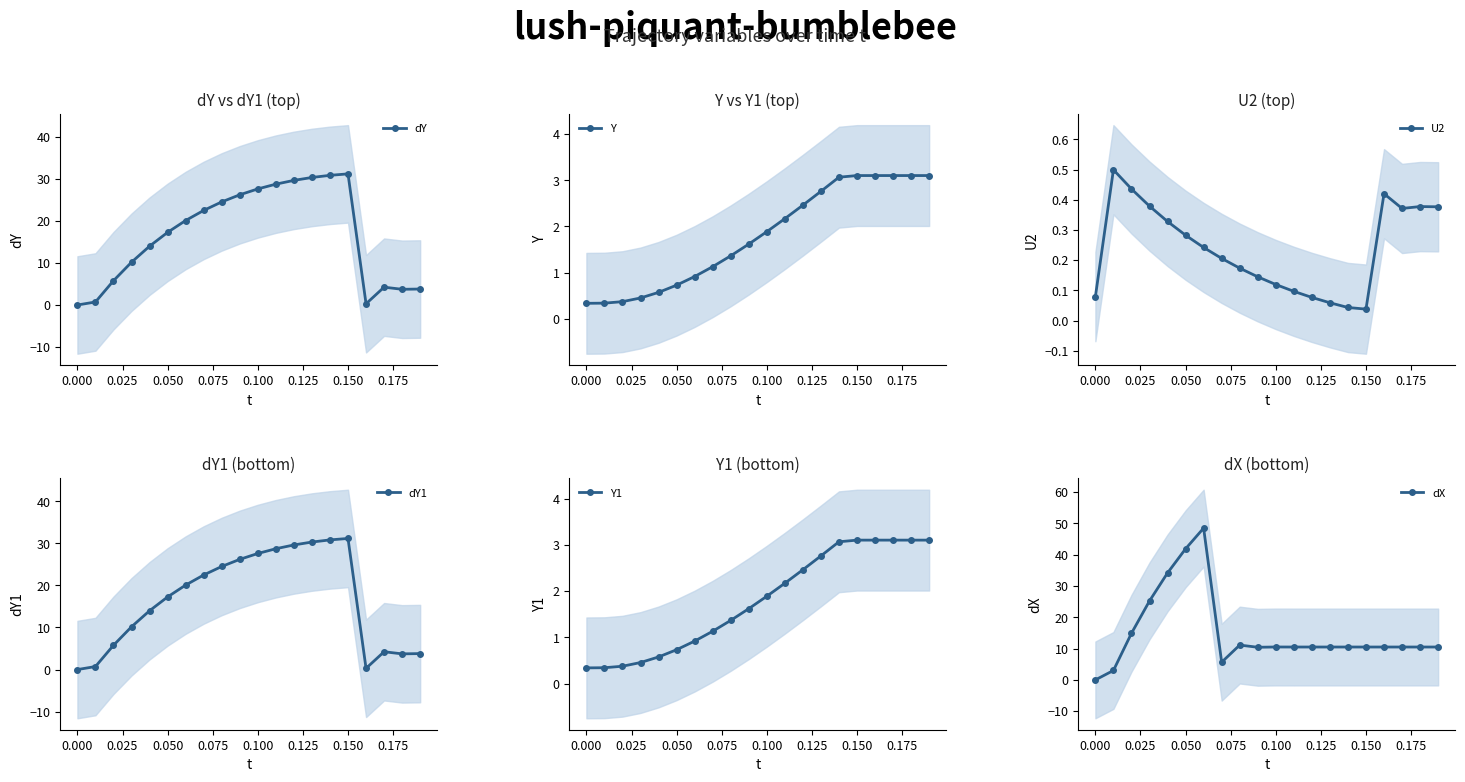

What is the lowest value of the Y series?

0.3